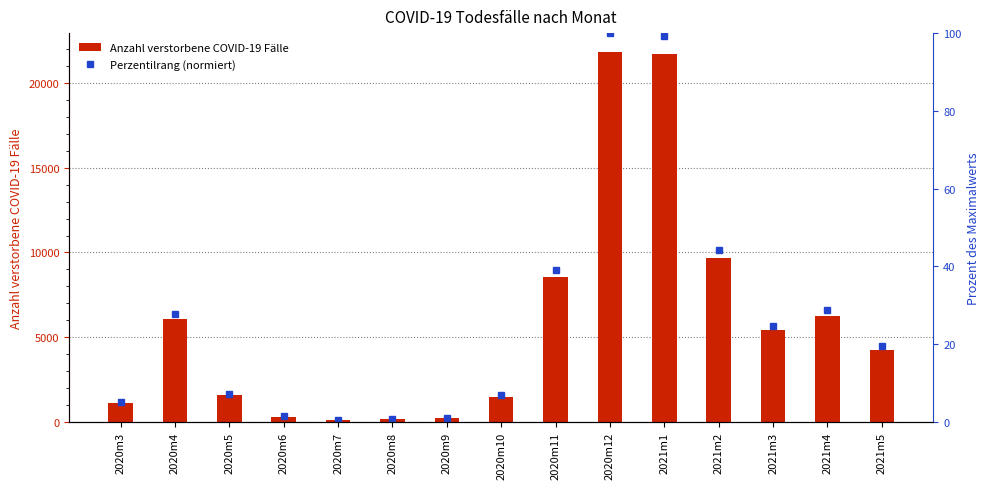

Rank the series at 2020m8 from highest to lowest value.

Anzahl verstorbene COVID-19 Fälle, Perzentilrang (normiert)